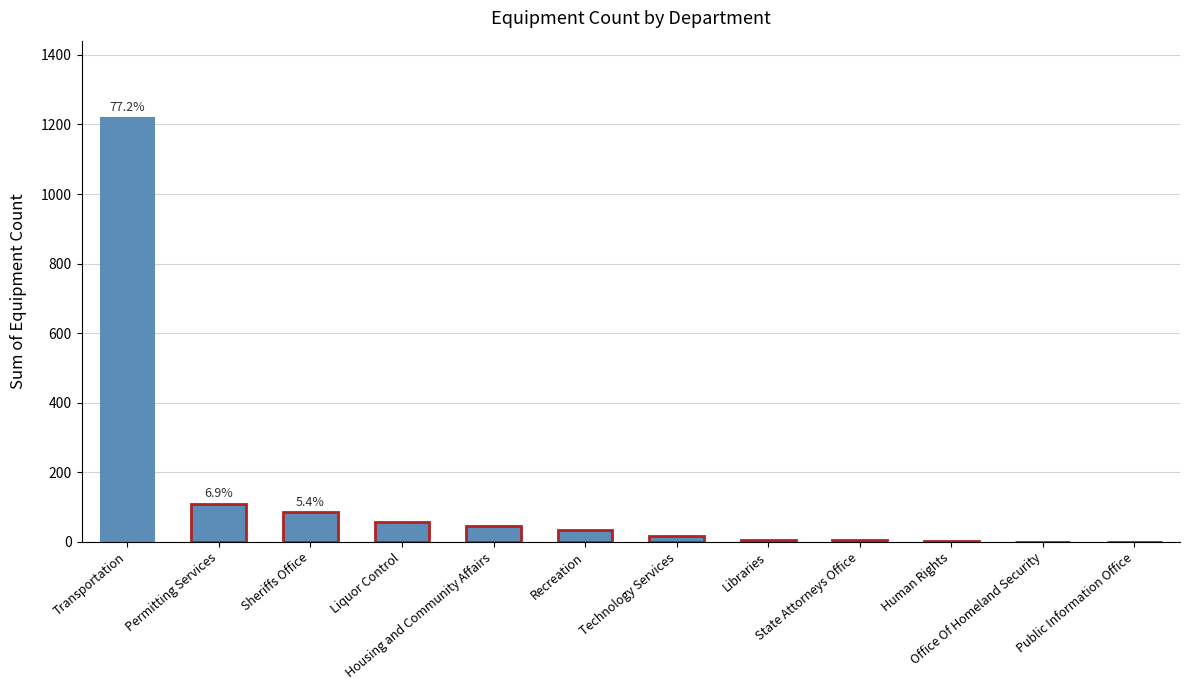

Is it true that the value at Transportation is 741?

False